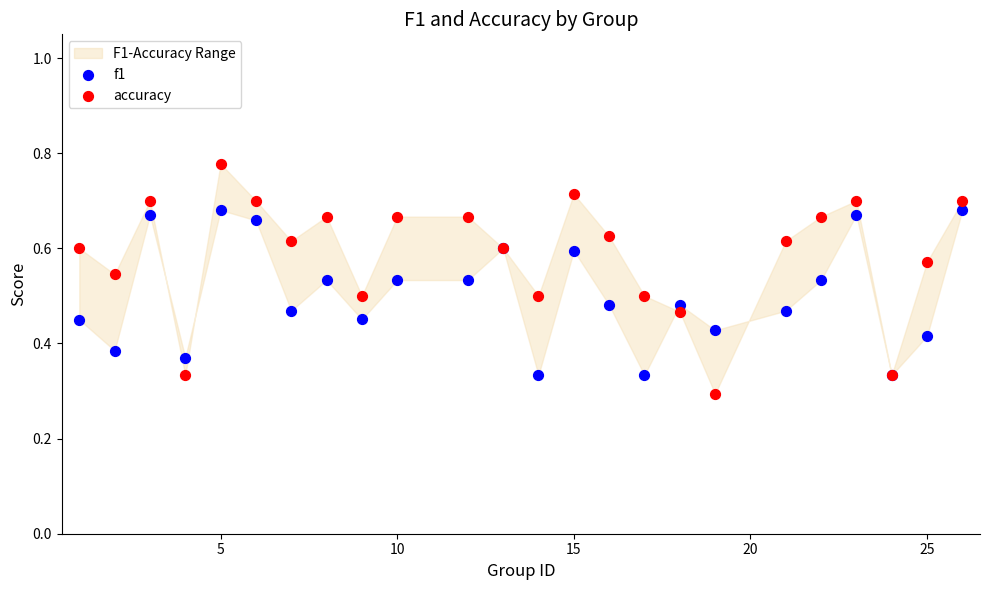

Which series contains the highest Y value?

accuracy